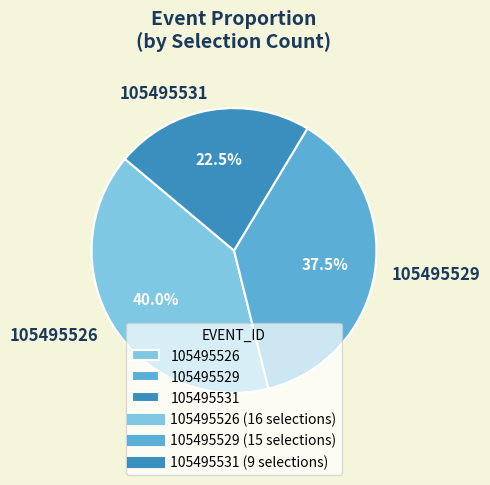

Which has a higher value, 105495526 or 105495529?

105495526